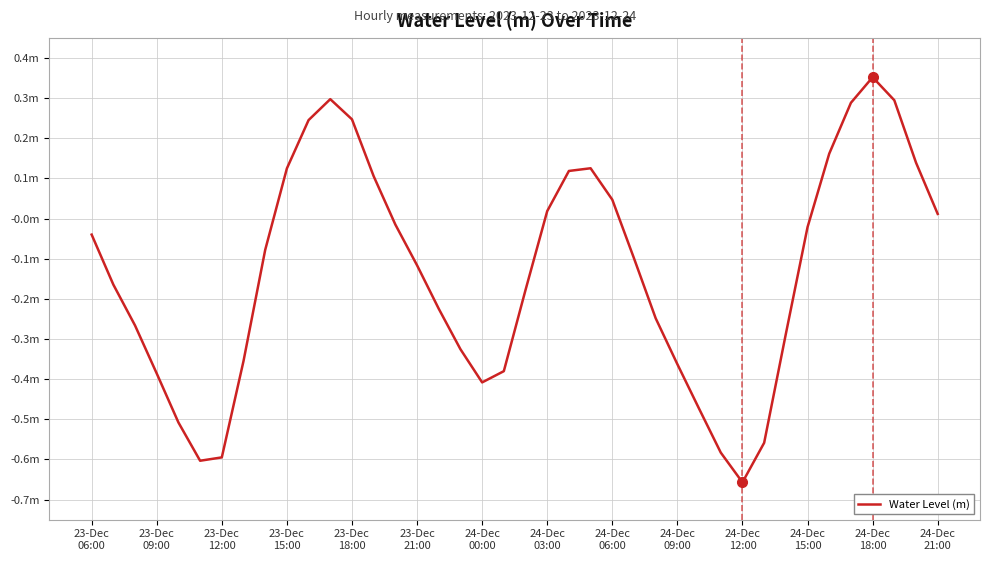

How many interior local valleys (lower than both neighbors) does the data have?

3